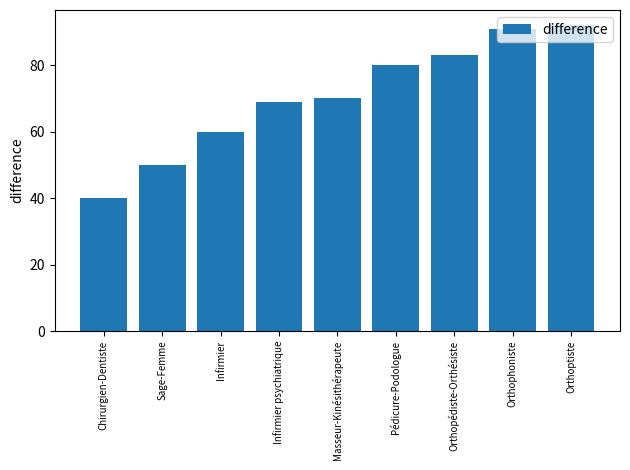

Does the chart contain stacked bars?

No